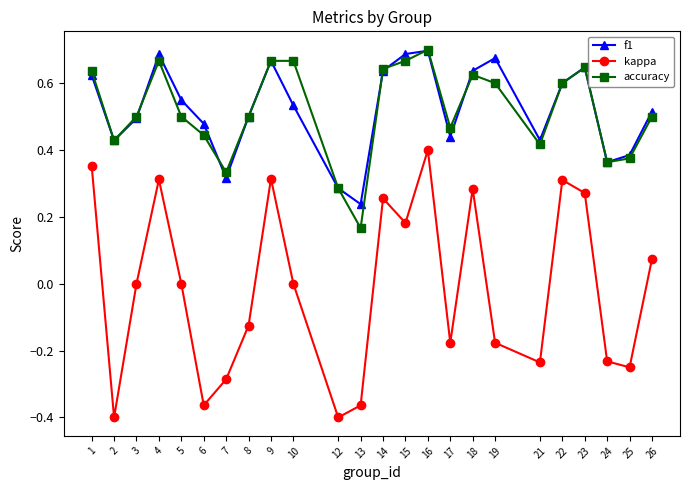

Count the number of data series in this chart.

3